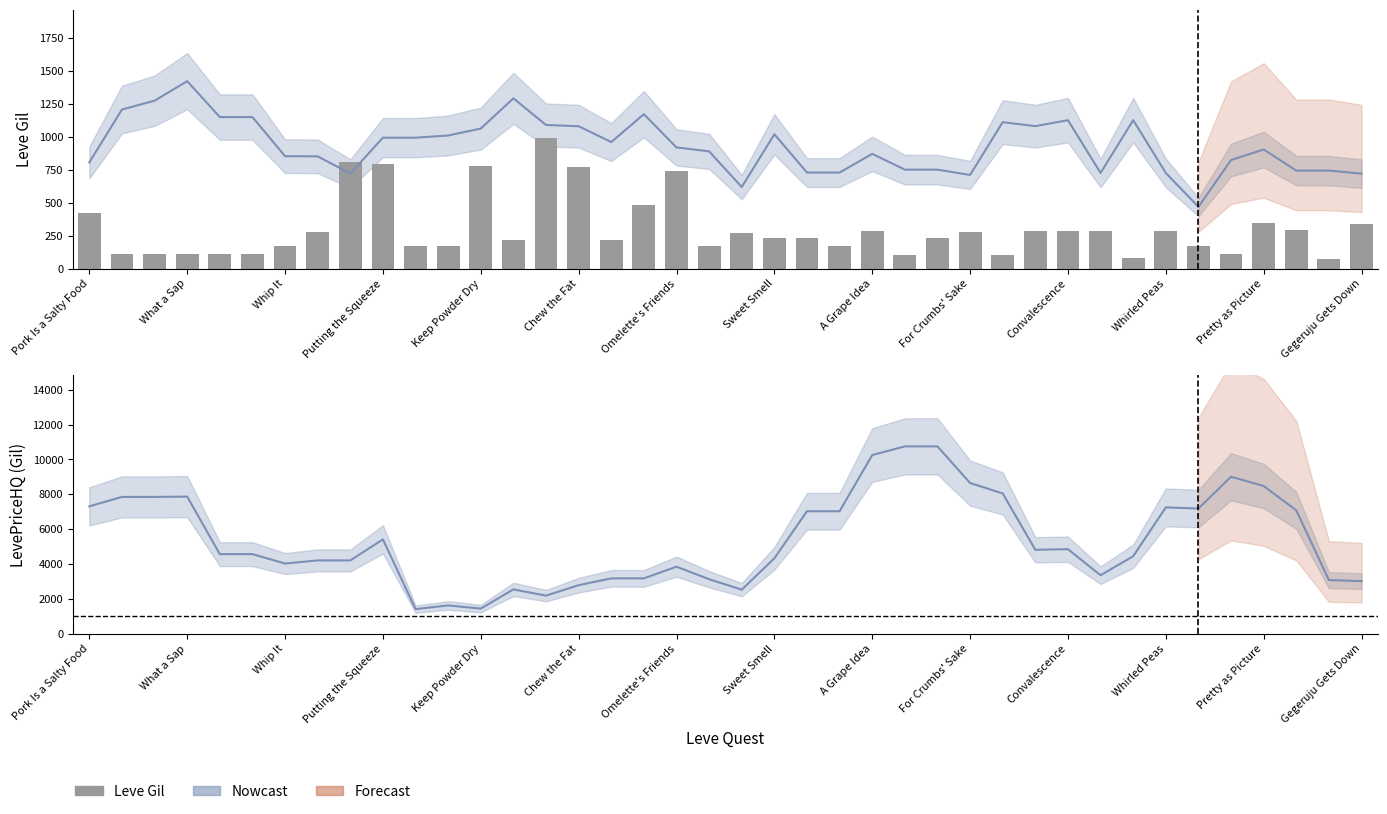

At which label is Estimate (NQ Price) closest to 944?

16